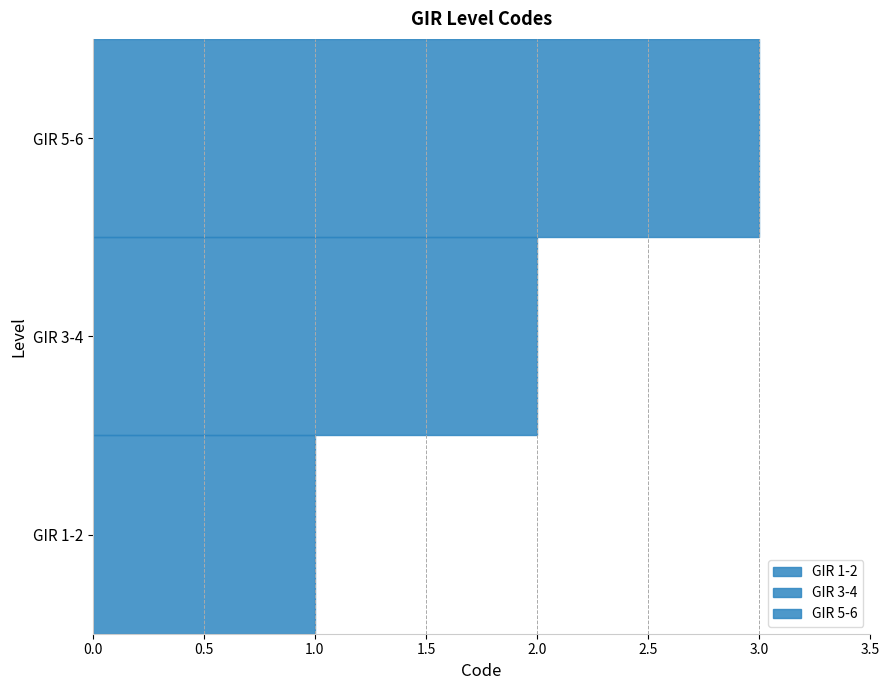

Reading left to right, what are all the values shown in this chart?

1	2	3